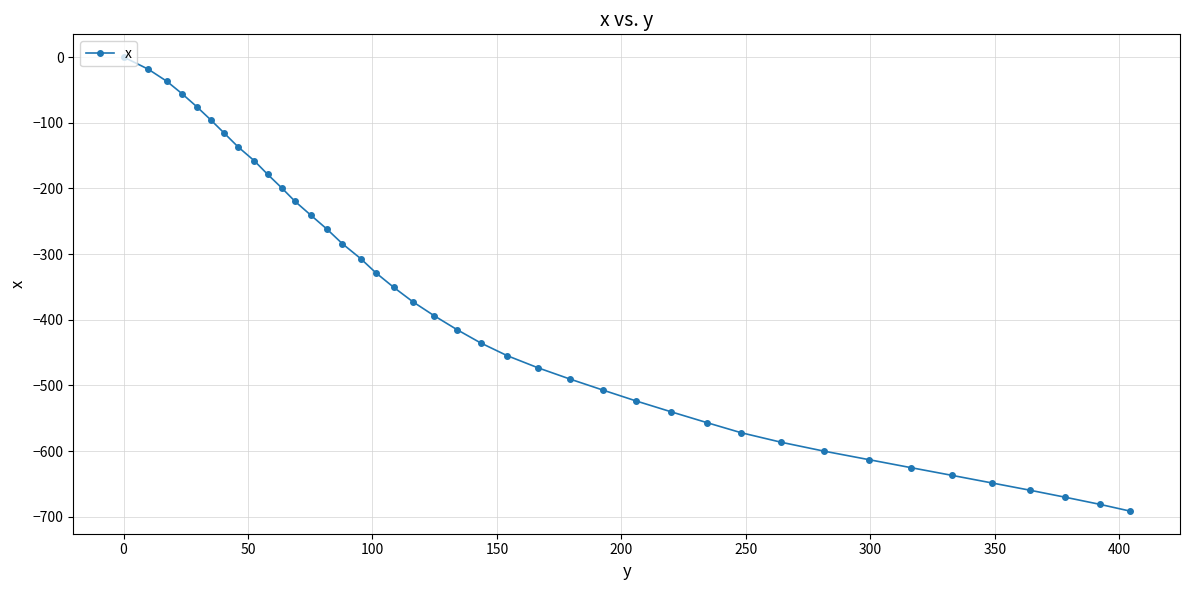

True or false: there are more than 0 points higher than both neighbors.

False